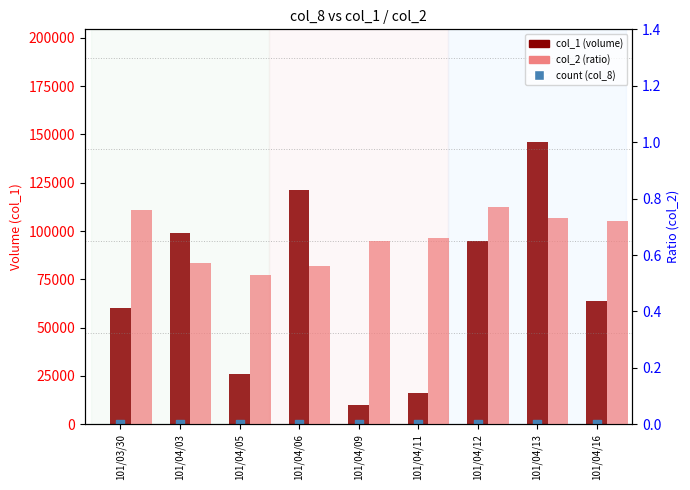

Is the value of col_1 (volume) at 101/04/05 greater than the value of col_2 (ratio) at 101/04/12?

Yes